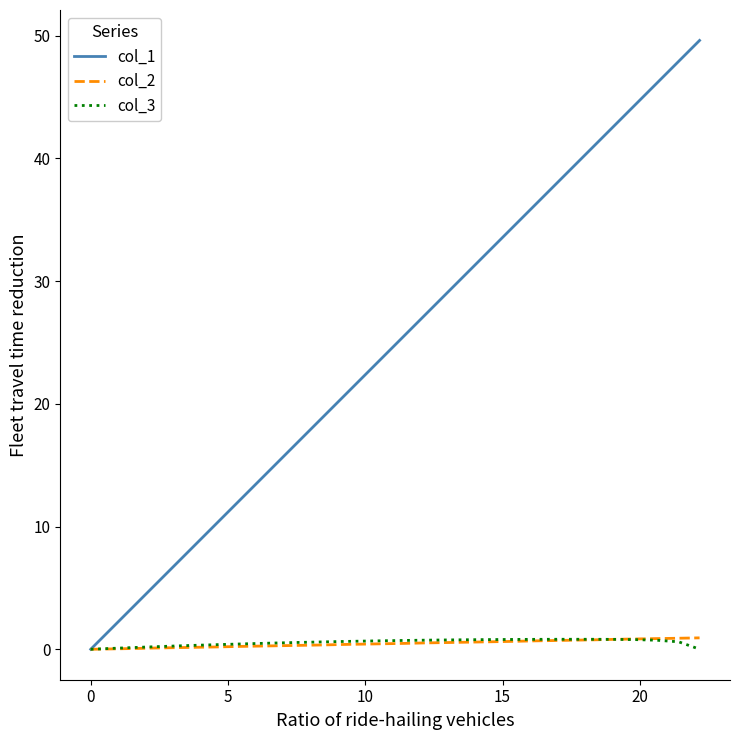

What is the maximum value shown in the chart?

49.6